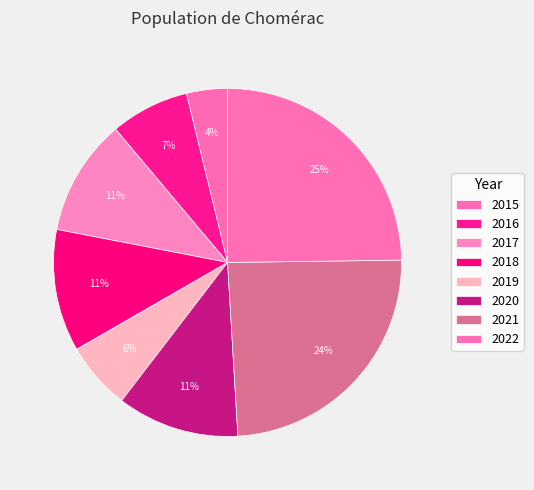

To the nearest percent, what is the average slice percentage?

12%